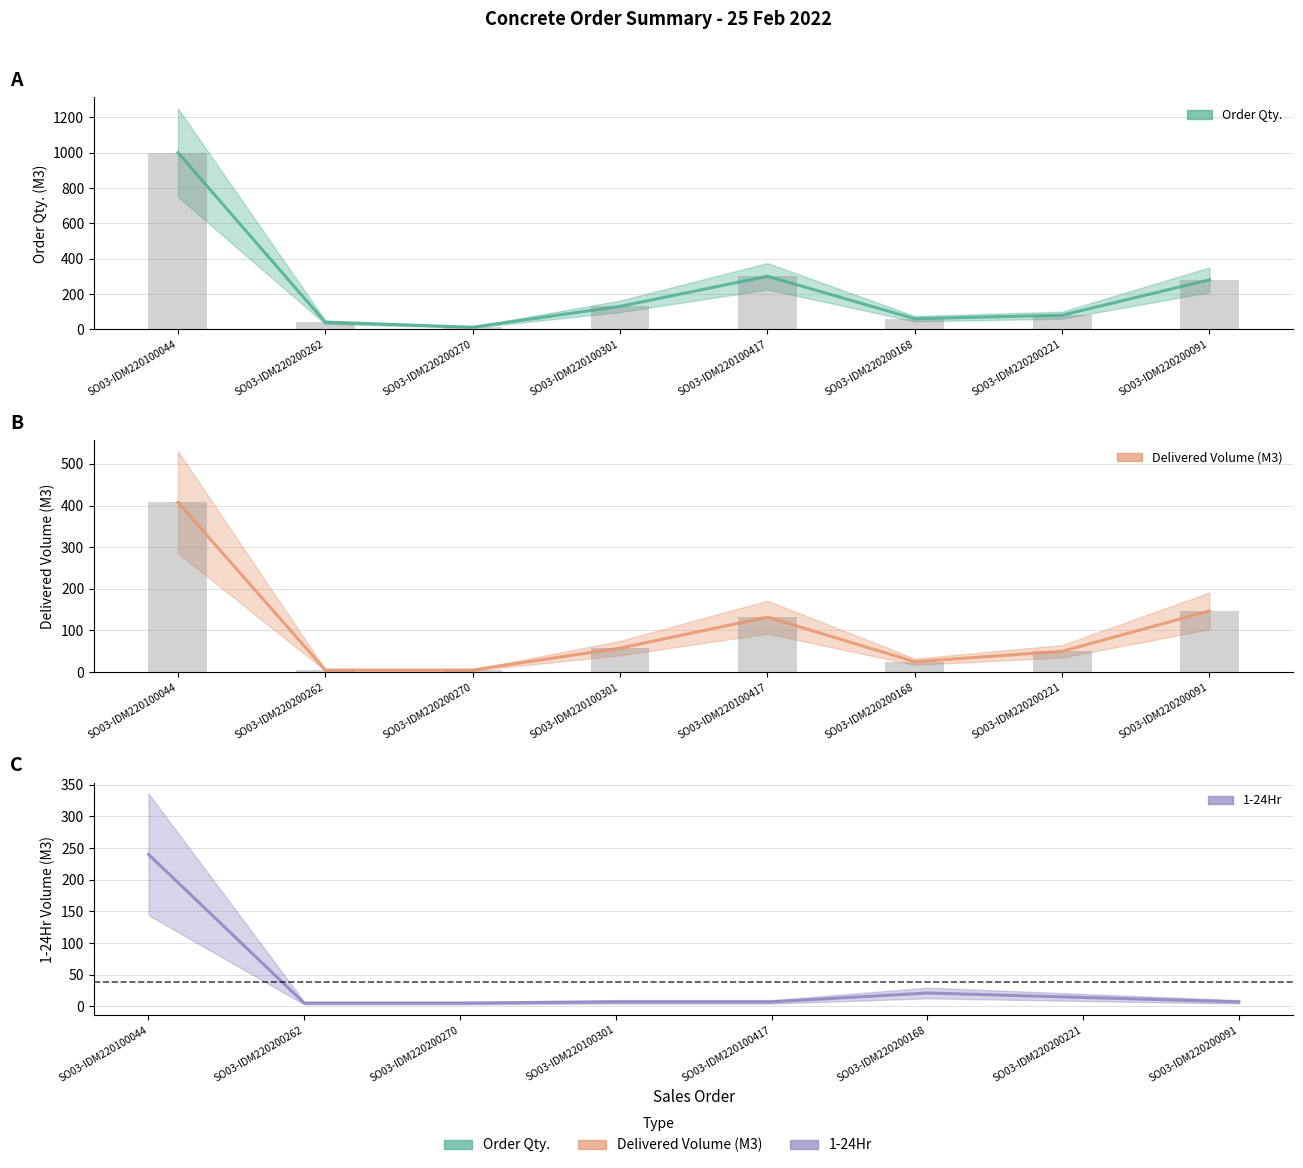

At how many categories does at least one series exceed 953?

1